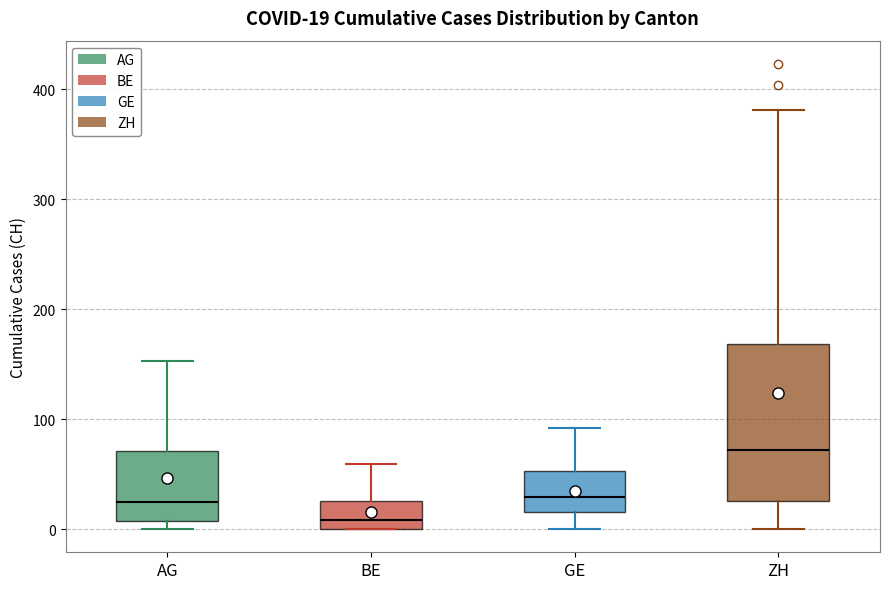

Comparing the boxes themselves (not the whiskers), which one is the tallest?

ZH